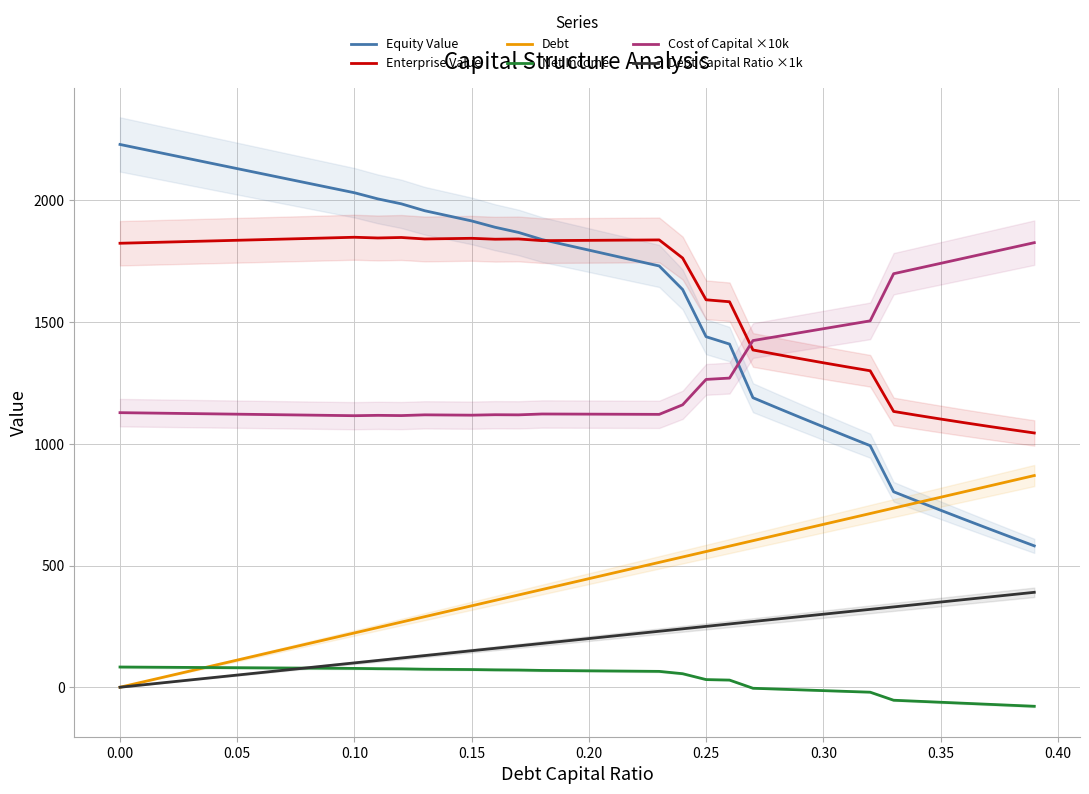

Does the chart have visible grid lines?

Yes